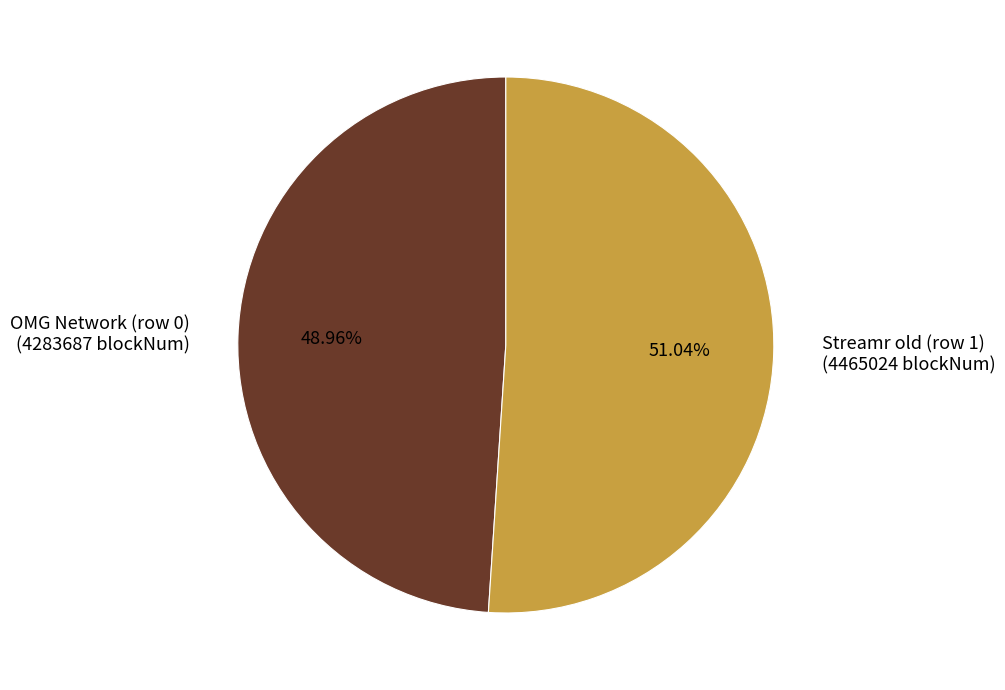

Rank the categories by value from highest to lowest.

Streamr old (row 1), OMG Network (row 0)